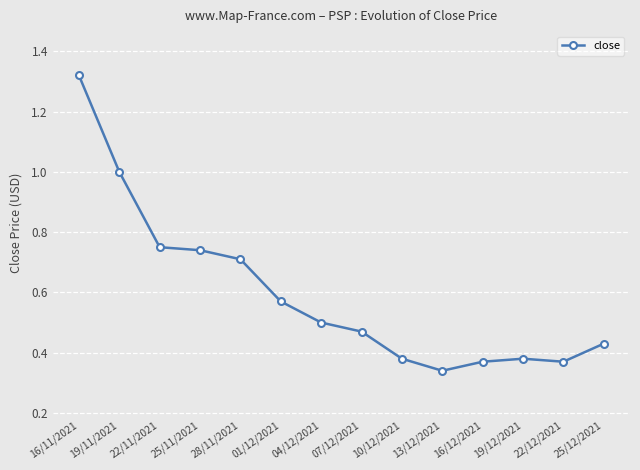

Is it true that the value at 16/12/2021 is 0.5?

False